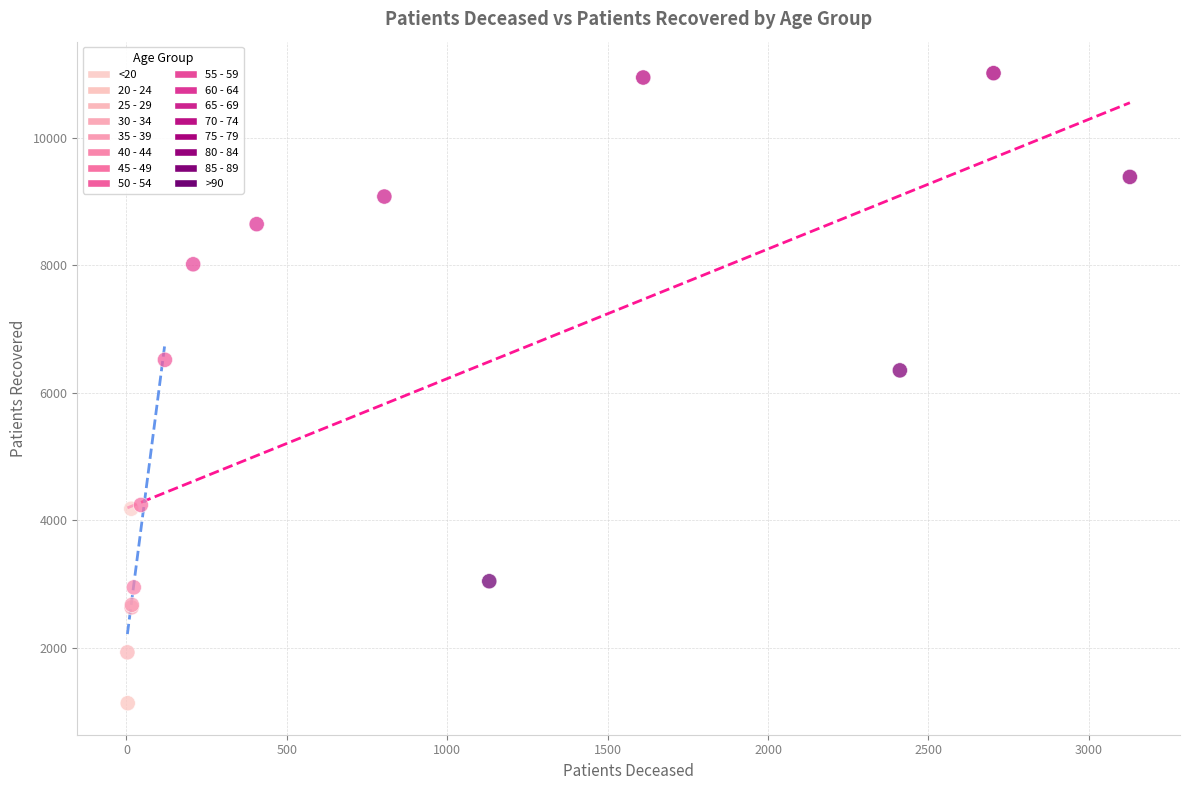

What Y value in the scatter plot is closest to 6071?

6351